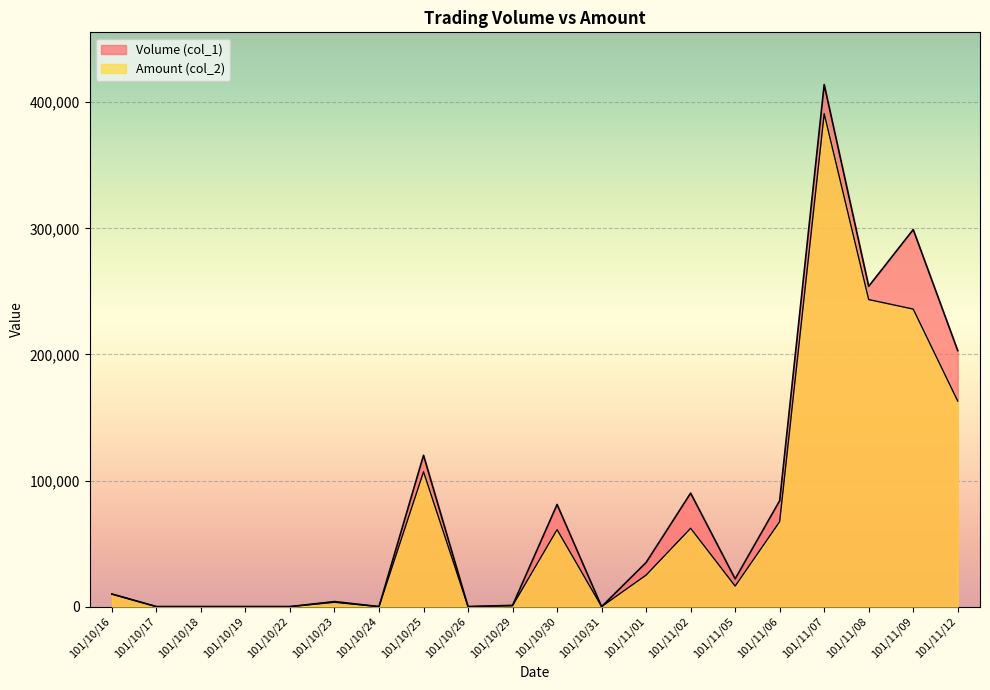

Is the value of Amount (col_2) at 101/10/26 greater than the value of Volume (col_1) at 101/11/01?

No